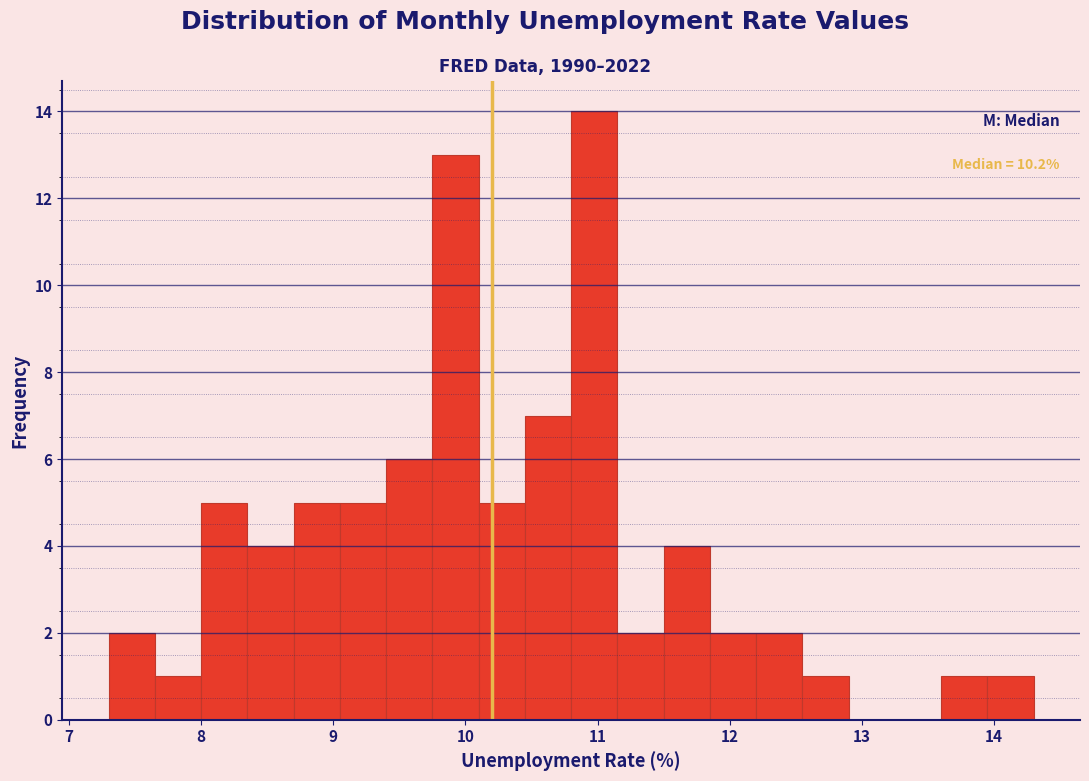

Around what value on the x-axis is the tallest bar? Give the approximate position of its centre, as read against the axis.

11.0